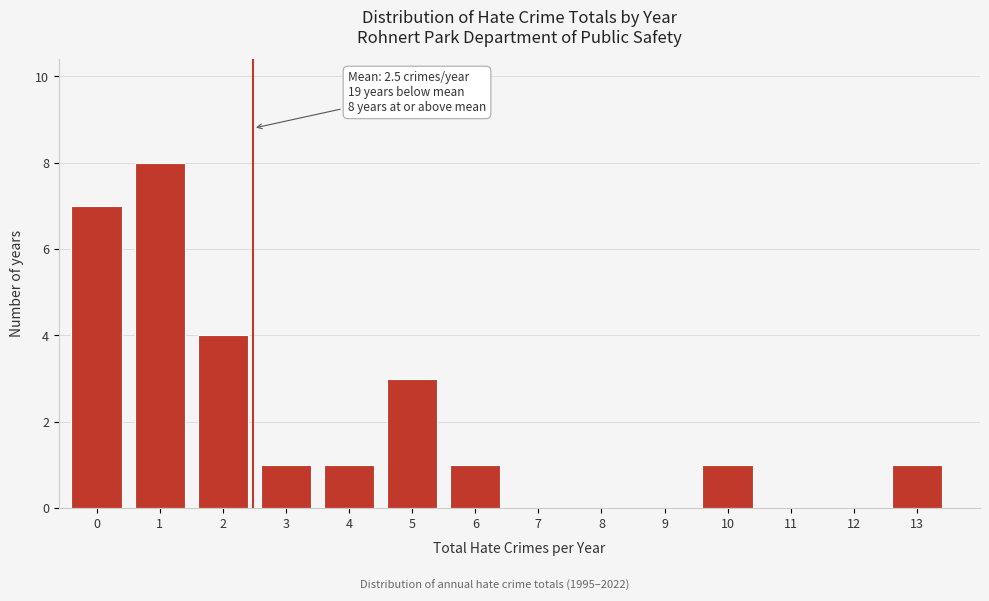

Reading right to left, what are all the values shown in this chart?

13=1	12=0	11=0	10=1	9=0	8=0	7=0	6=1	5=3	4=1	3=1	2=4	1=8	0=7